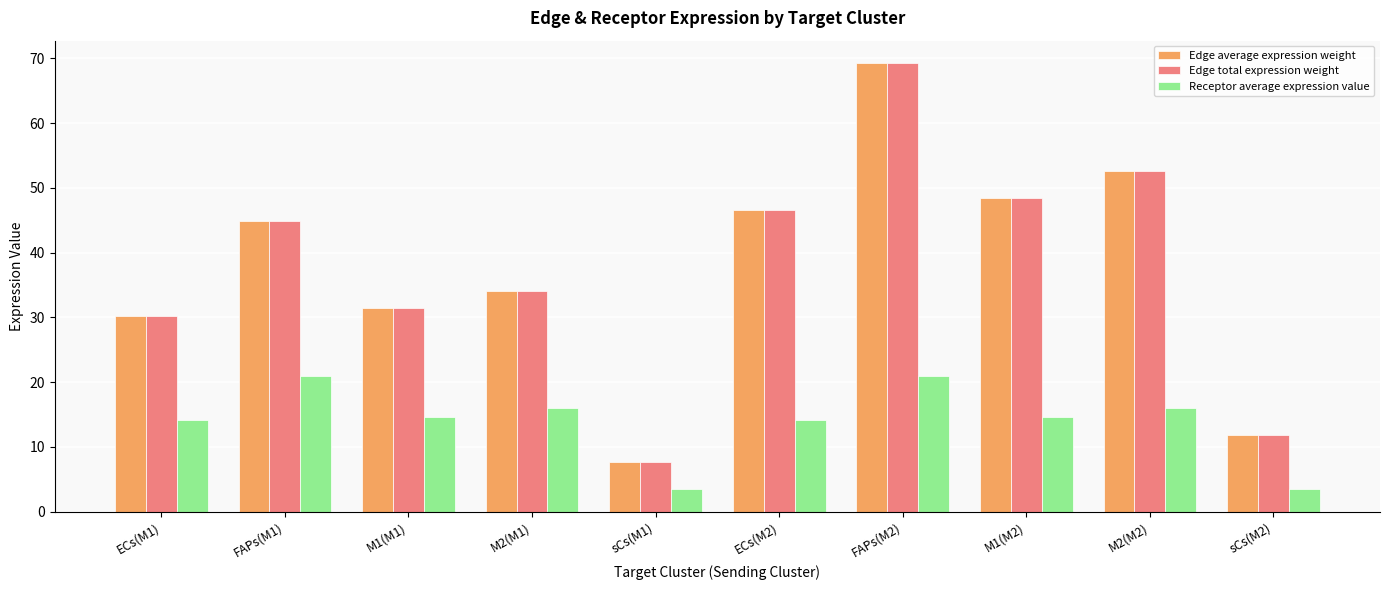

At which category is the sum across all series the highest?

FAPs(M2)